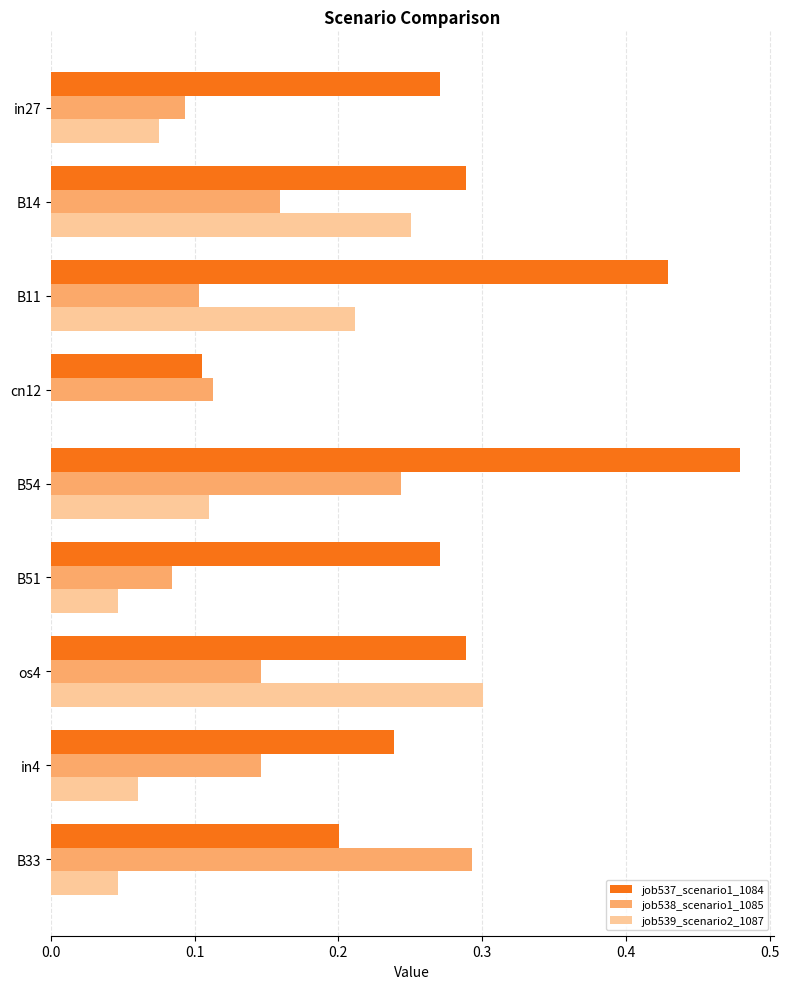

Which category has the highest value across all series?

B54